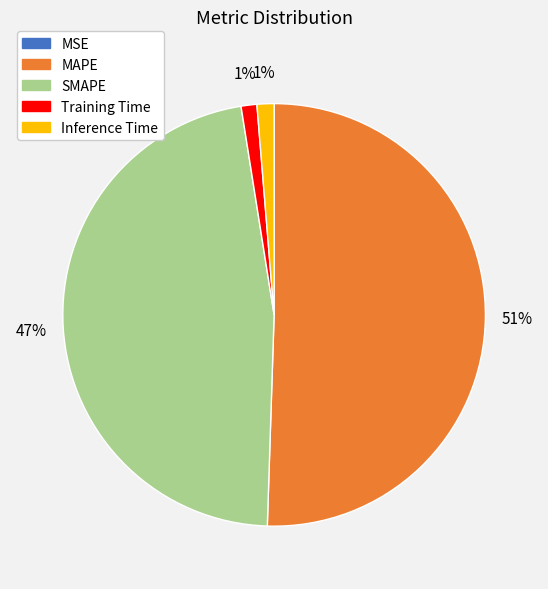

Which has a higher value, SMAPE or Training Time?

SMAPE